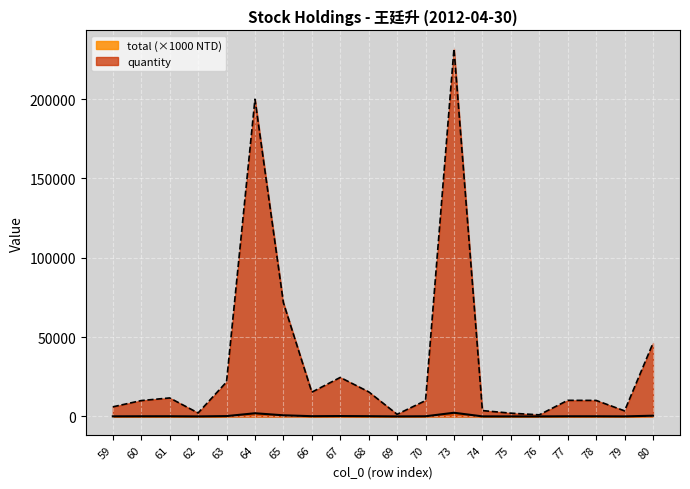

Where does the quantity series first go above 101?

61